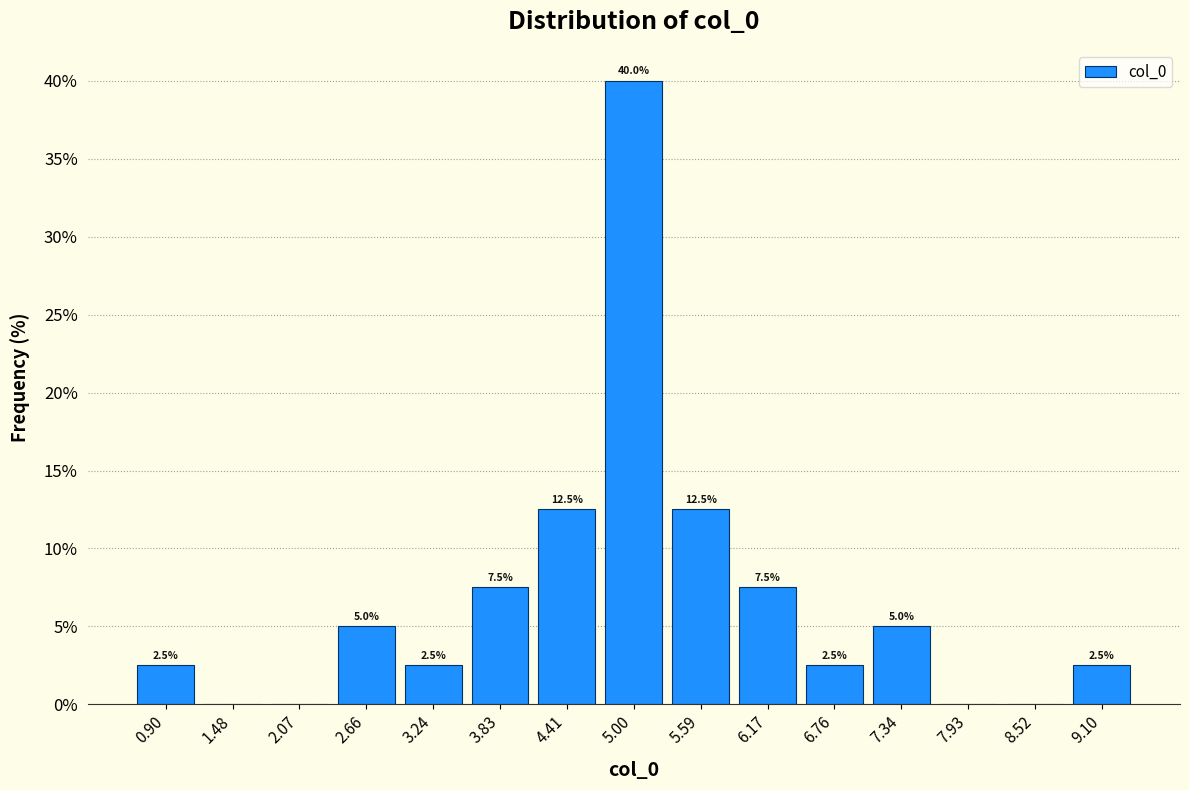

Which range on the x-axis has the tallest bar?

4.7 to 5.3